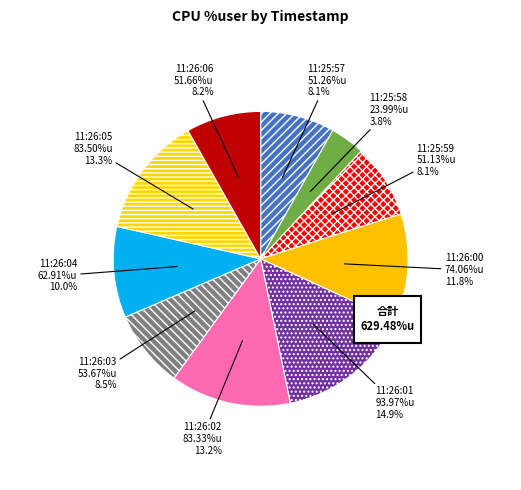

Is there a majority slice in this chart?

No